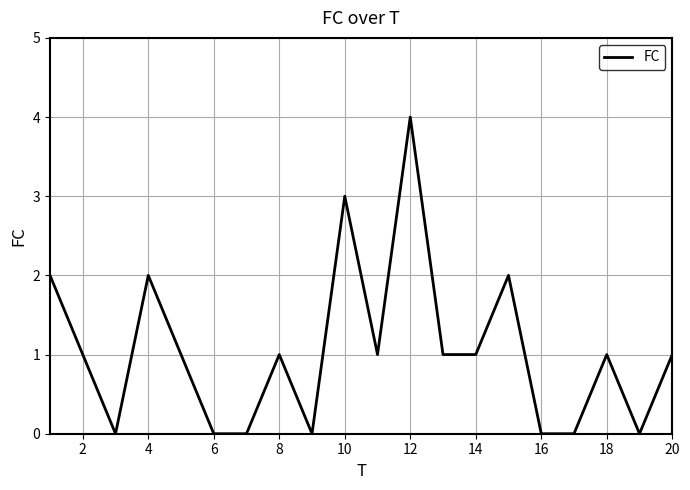

What is the greatest value displayed?

4